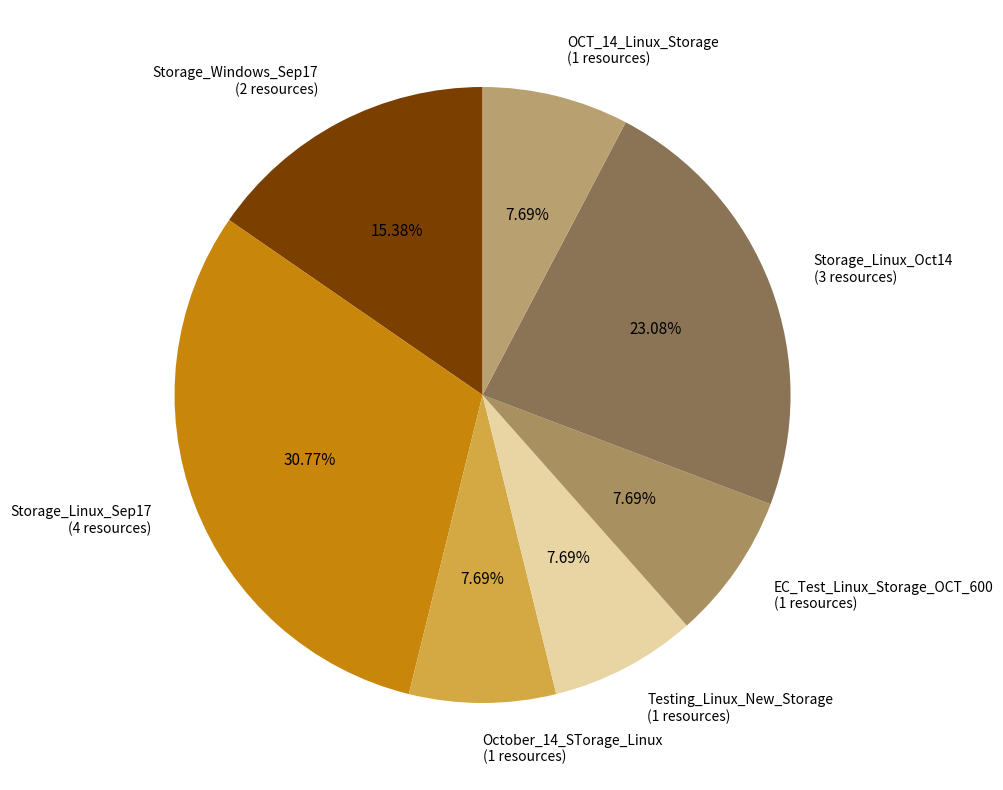

Does Testing_Linux_New_Storage account for over 50% of the chart?

No